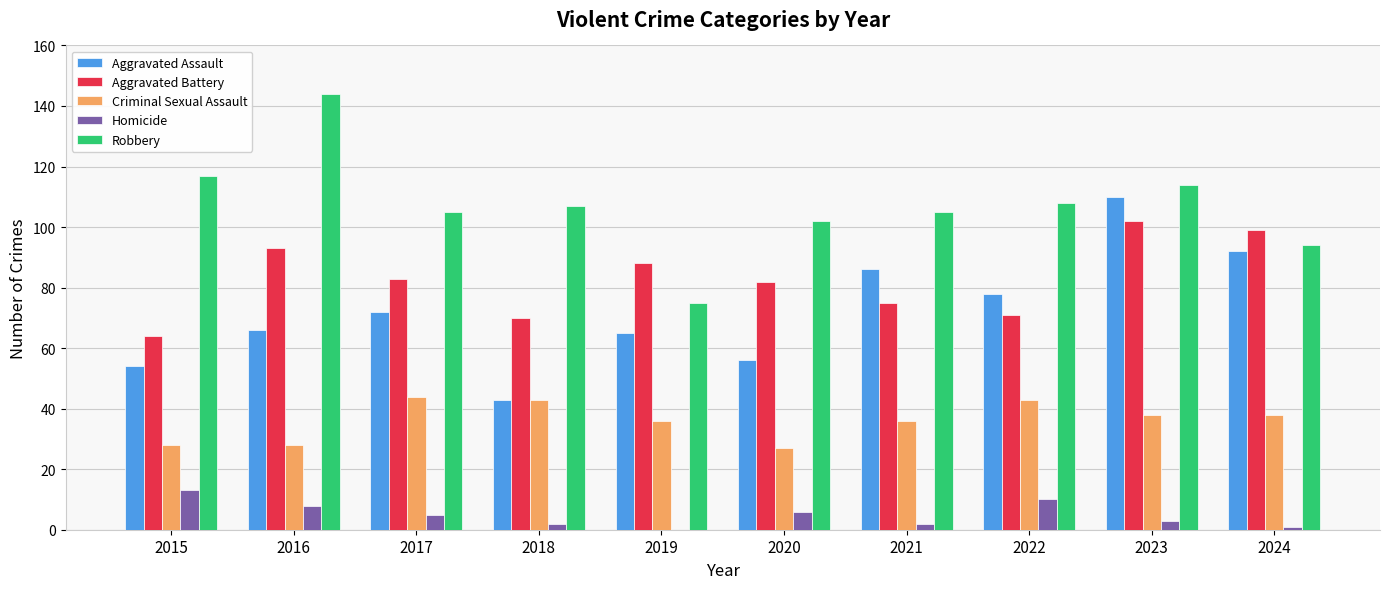

What are all the series names shown in the legend?

Aggravated Assault, Aggravated Battery, Criminal Sexual Assault, Homicide, Robbery